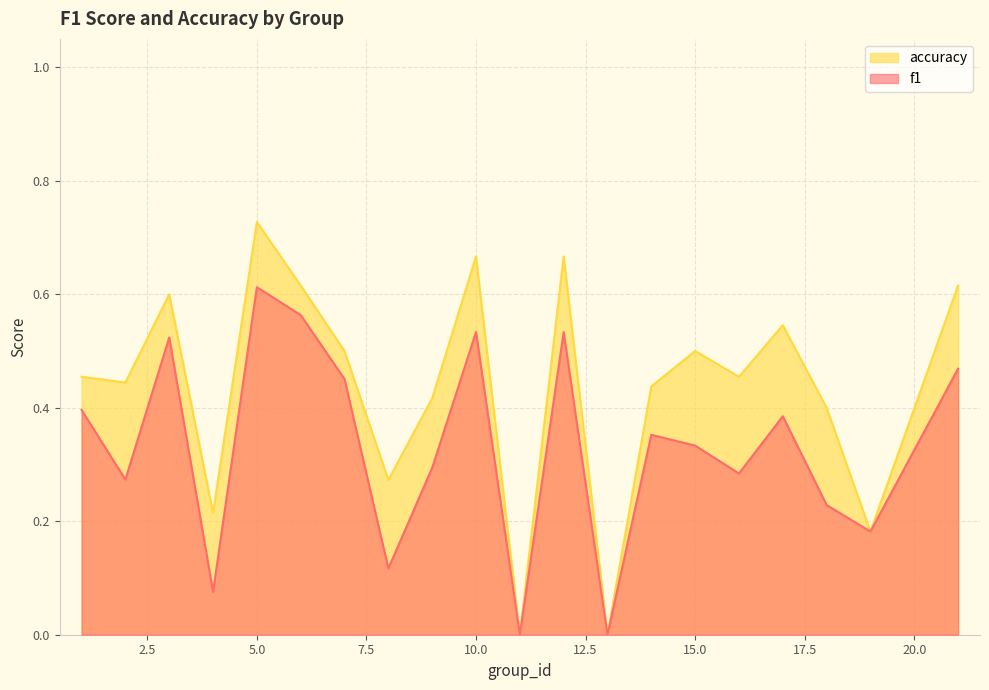

The value of accuracy at 7 is 0.9. True or false?

False